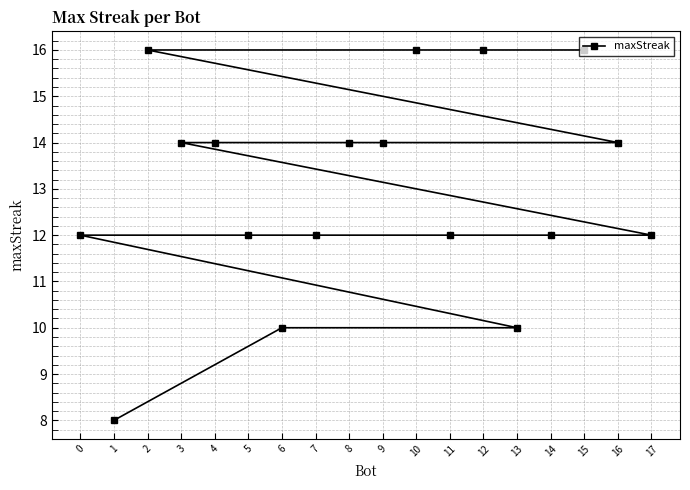

Reading left to right, extract all data points from this chart.

0=12	1=8	2=16	3=14	4=14	5=12	6=10	7=12	8=14	9=14	10=16	11=12	12=16	13=10	14=12	15=16	16=14	17=12